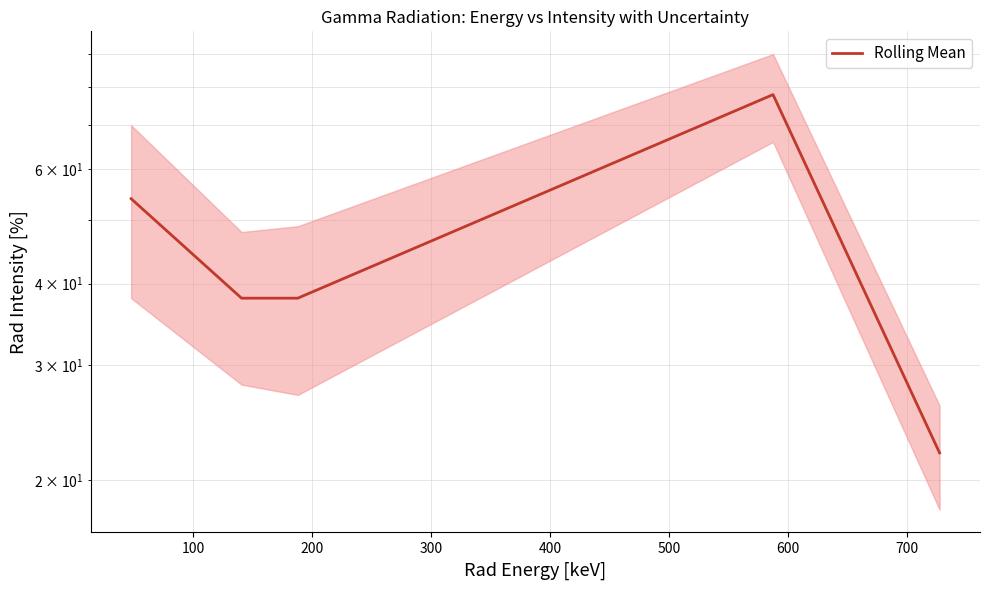

Count the number of categories in the chart.

5